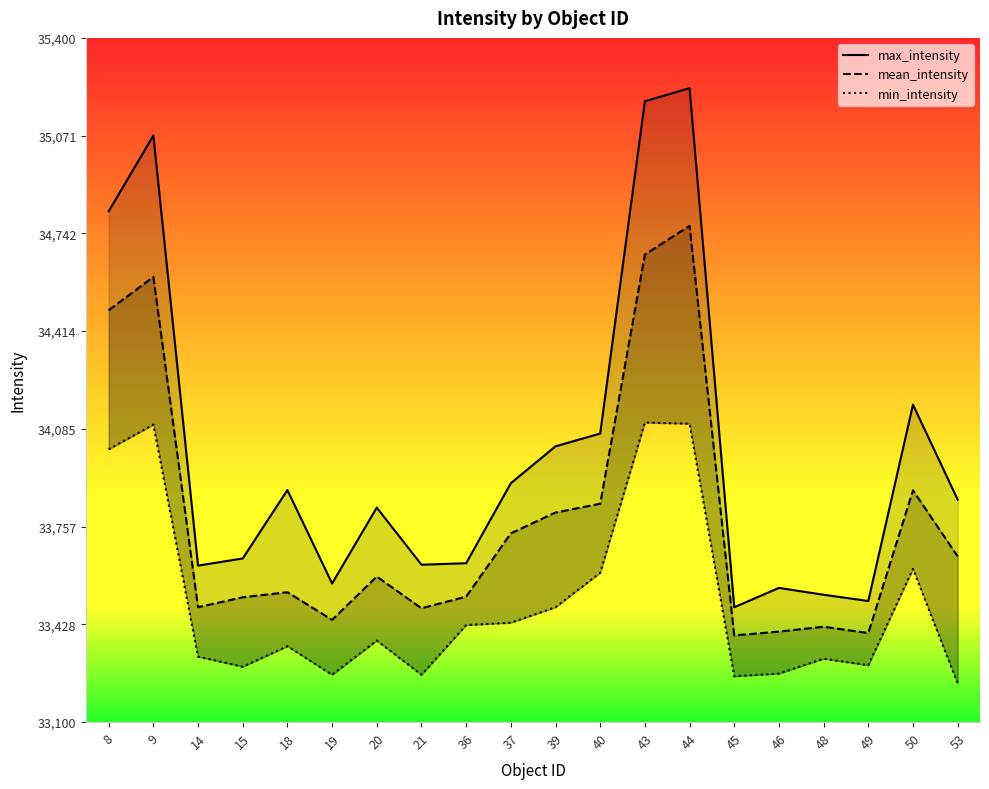

True or false: max_intensity and min_intensity intersect in this chart.

False